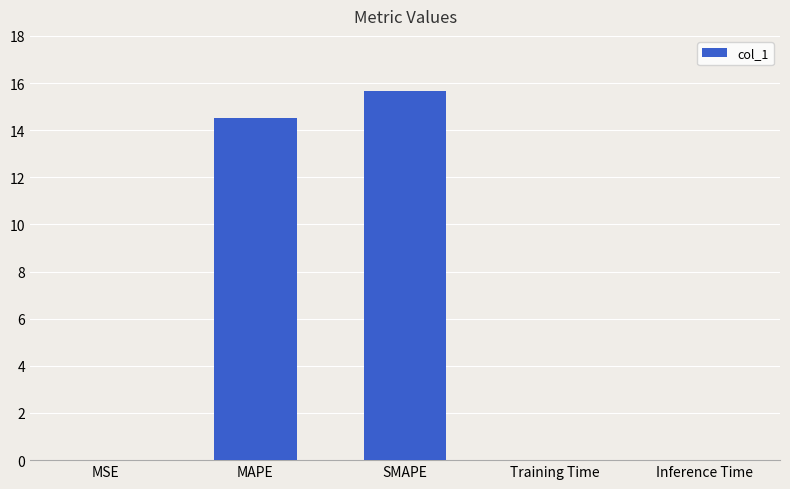

What is the maximum value shown in the chart?

15.7